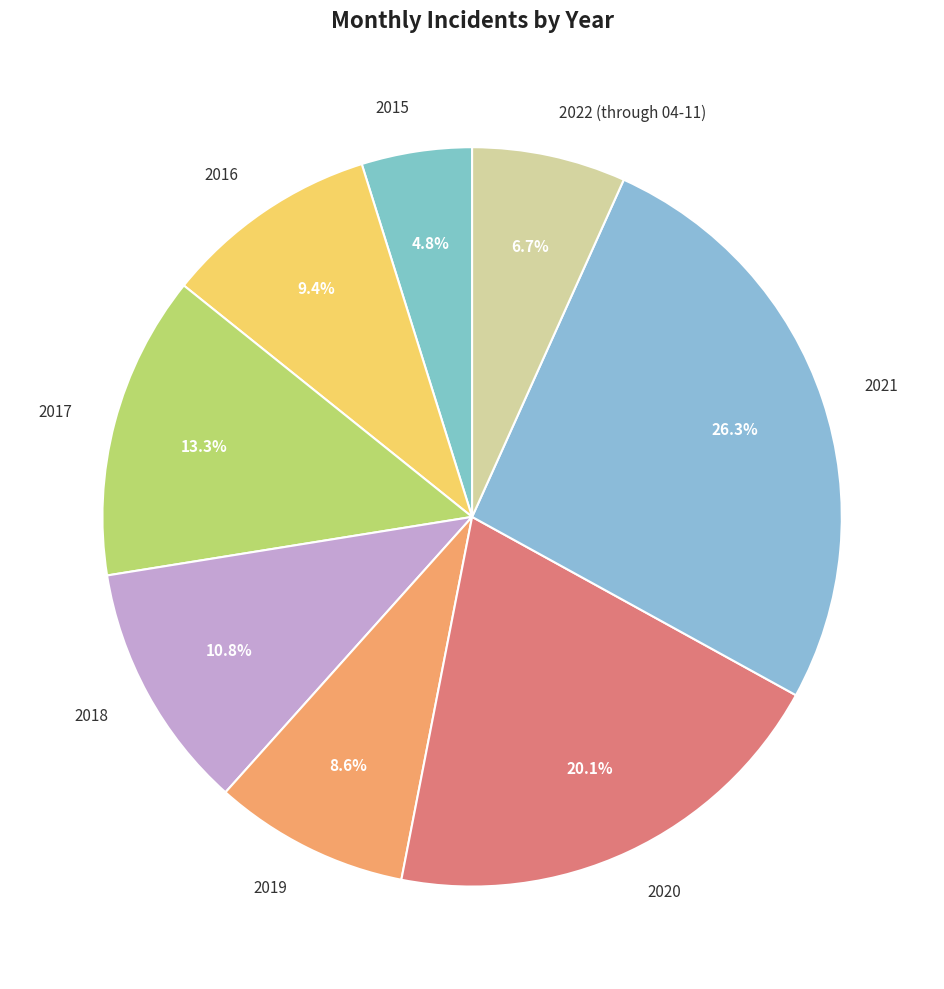

What percentage is the 2022 (through 04-11) slice, to the nearest percent?

7%